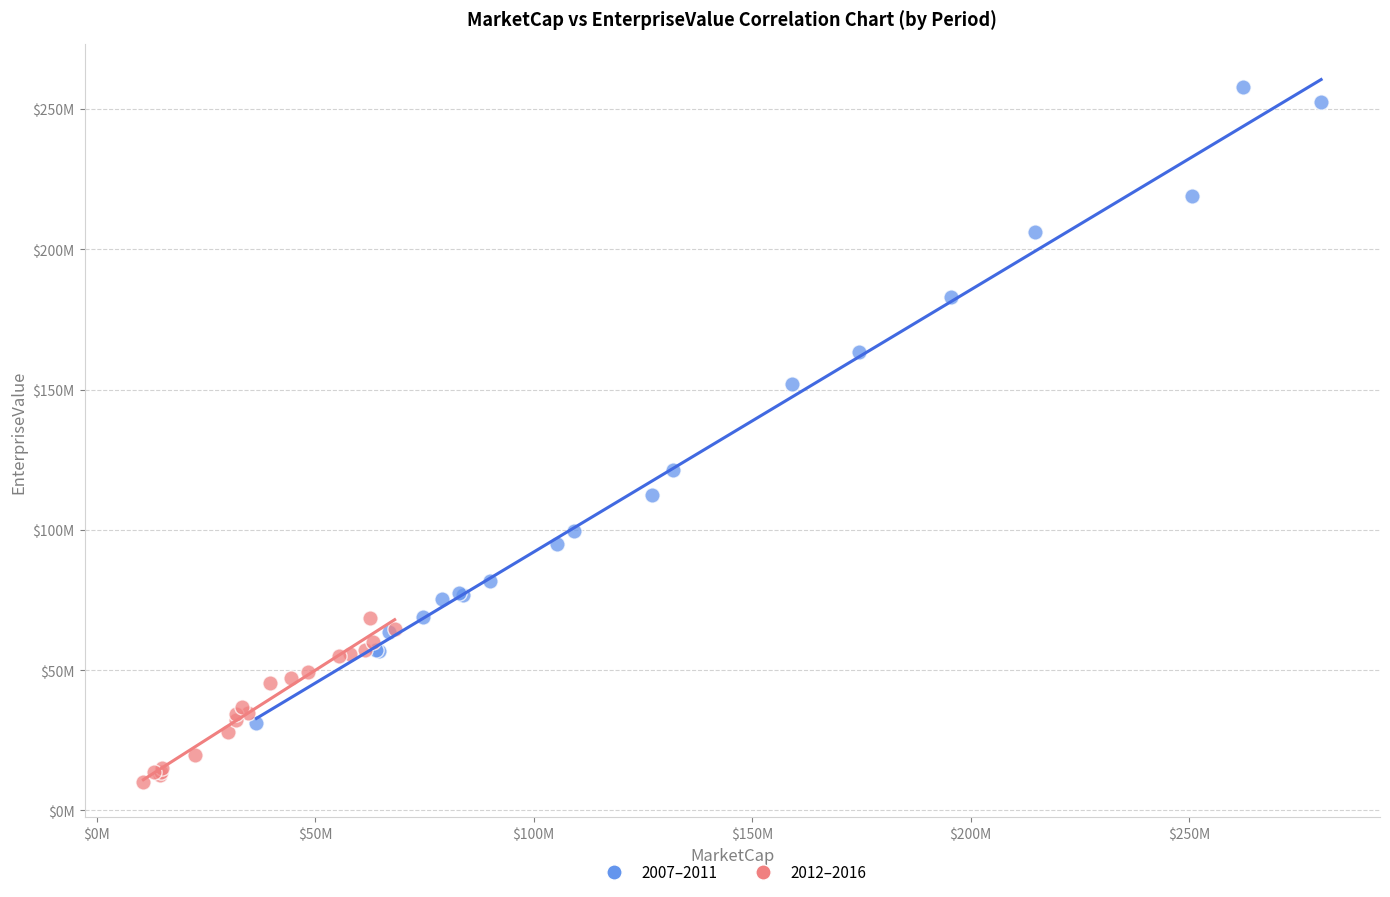

What are all the series names shown in the legend?

2007–2011, 2012–2016